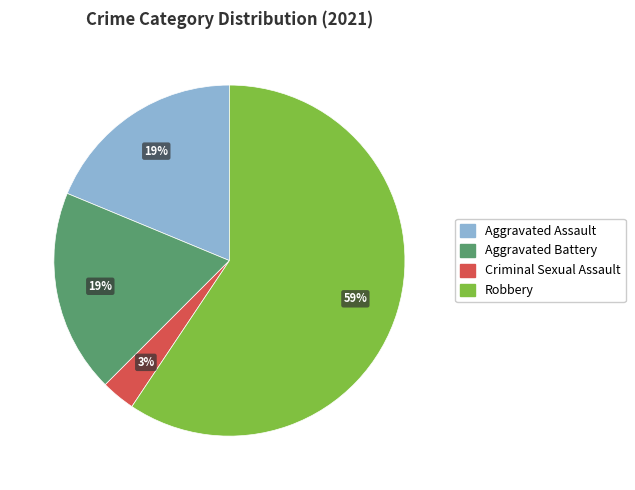

Approximately how many times larger is the value at Aggravated Assault compared to Robbery?

0.3